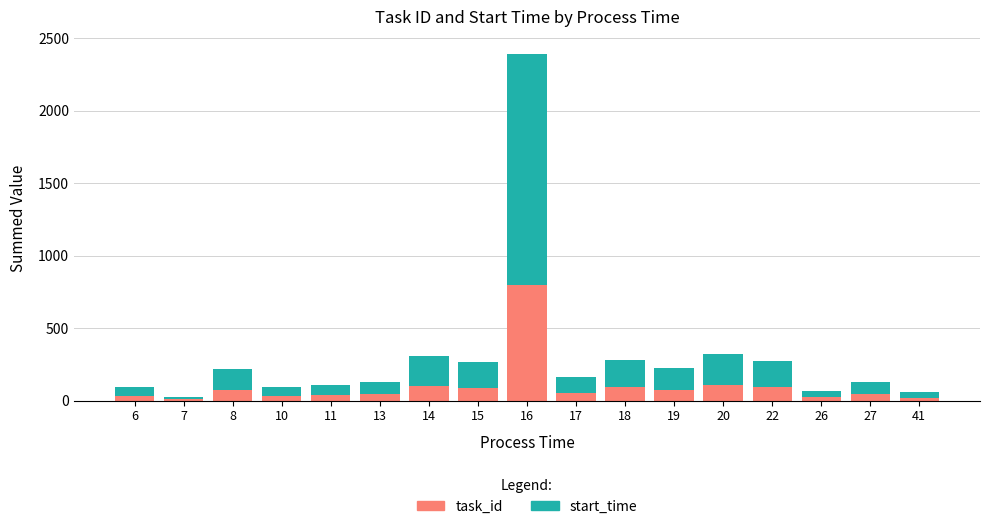

What is the value of the task_id bar at the 7th from the left?

102